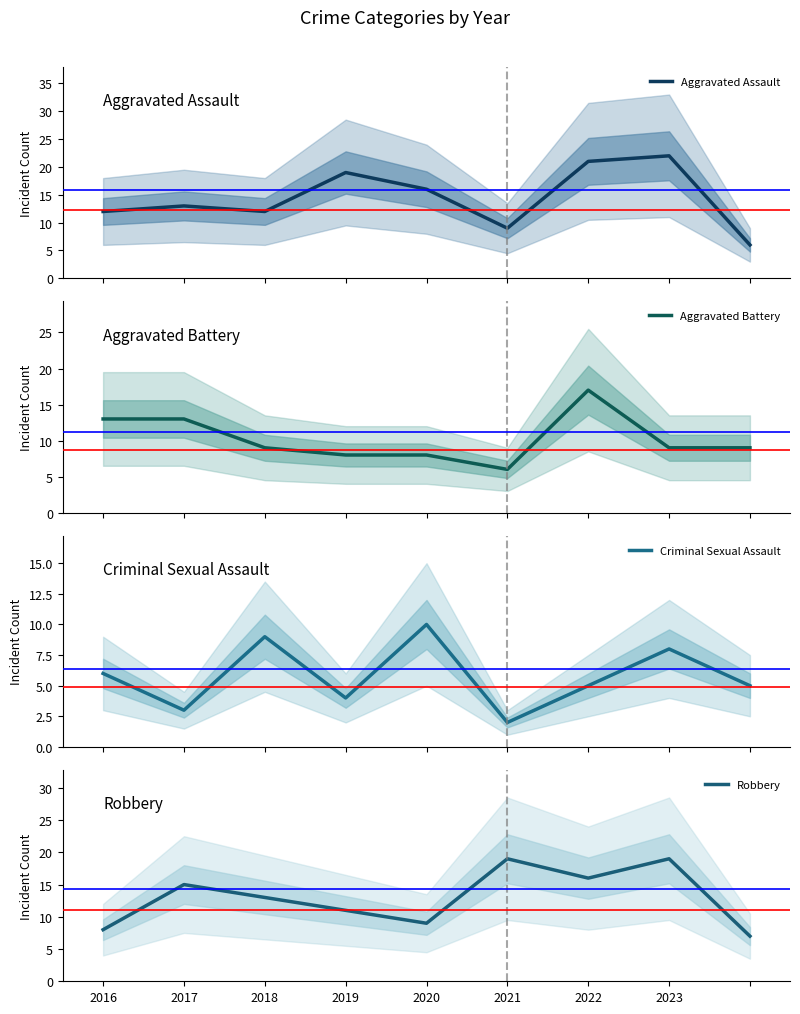

True or false: Robbery has more than 2 points higher than both neighbors.

True